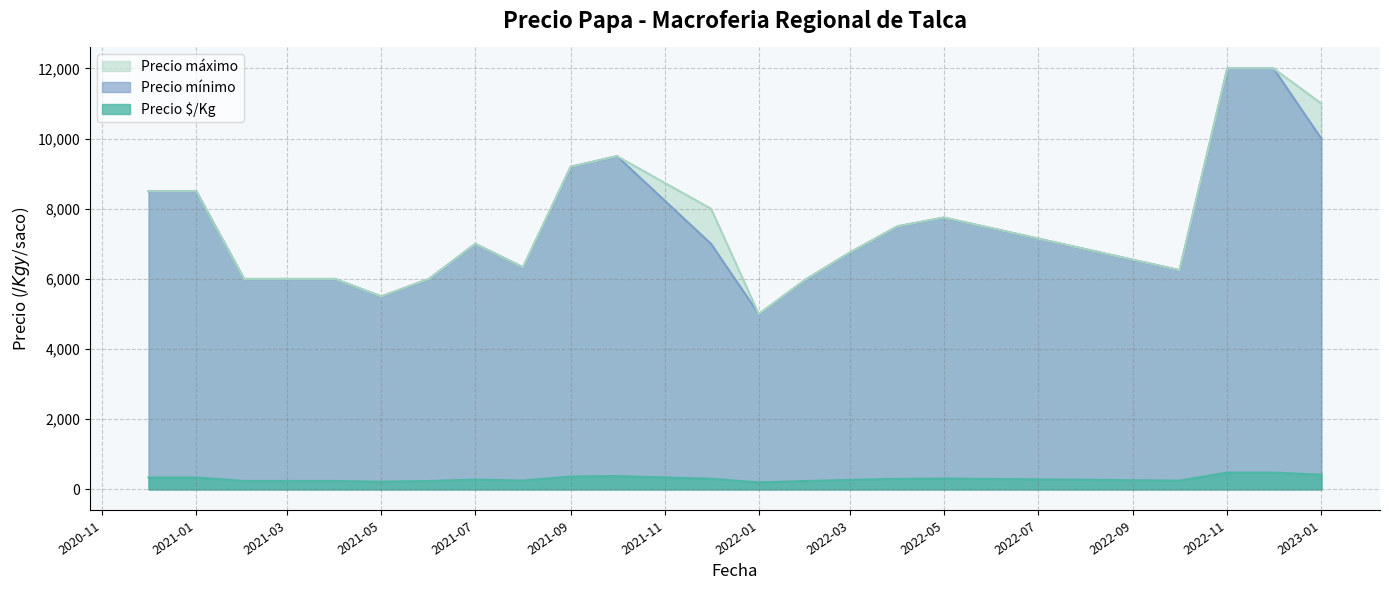

What is the highest value of the Precio $/Kg series?

480.0